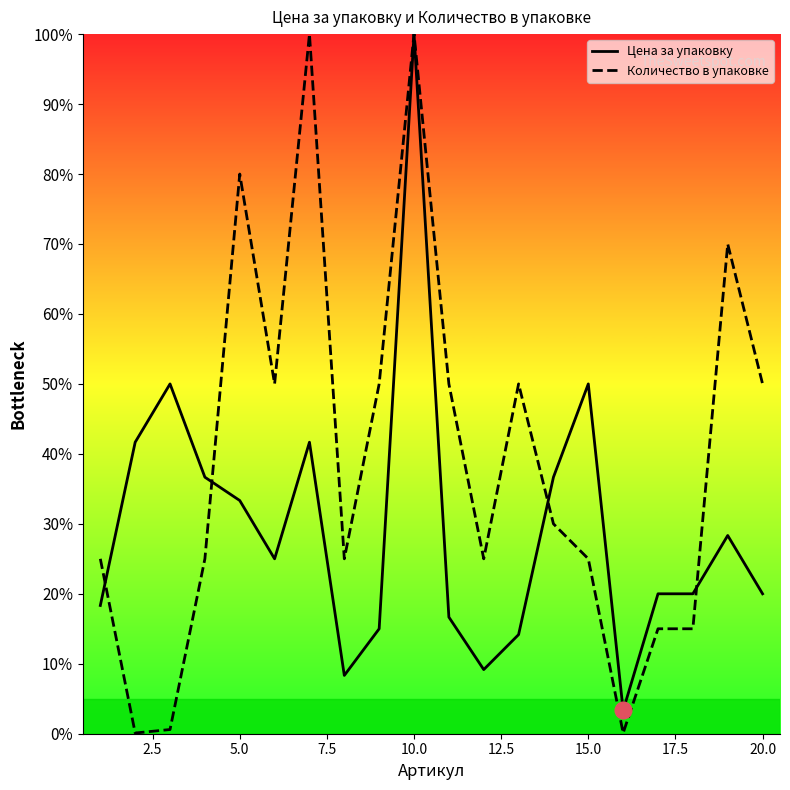

Count the number of data series in this chart.

2